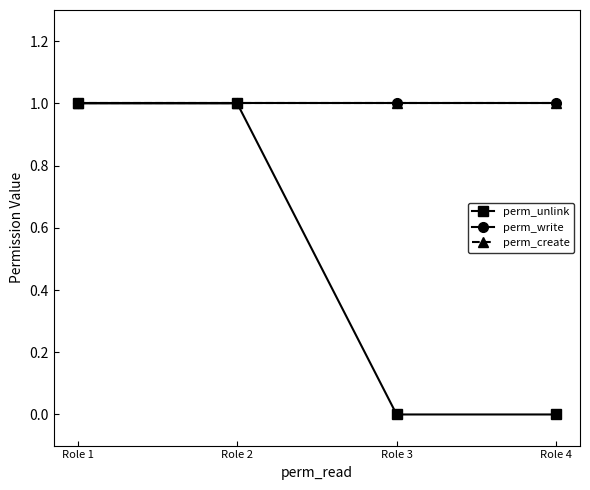

Rank the series by their maximum value, from highest to lowest.

perm_unlink, perm_write, perm_create